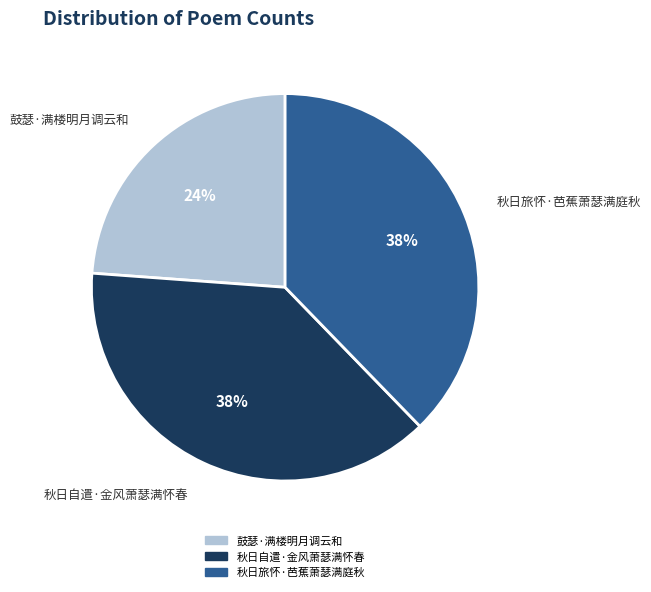

Which category has the smallest portion of the pie?

鼓瑟·满楼明月调云和